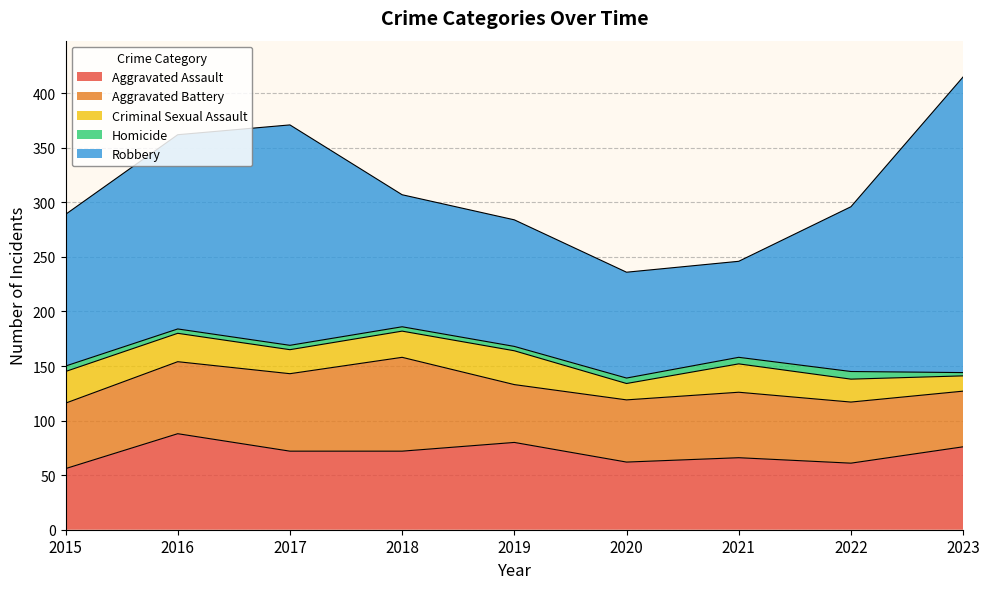

At how many categories does at least one series exceed 170?

3